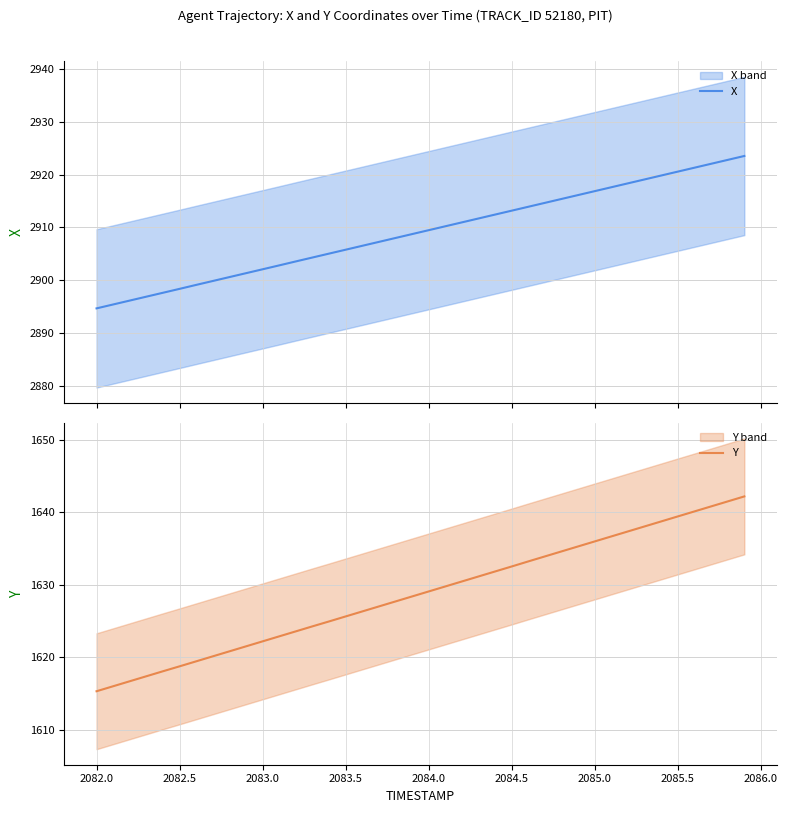

How many lines are shown in the chart?

2